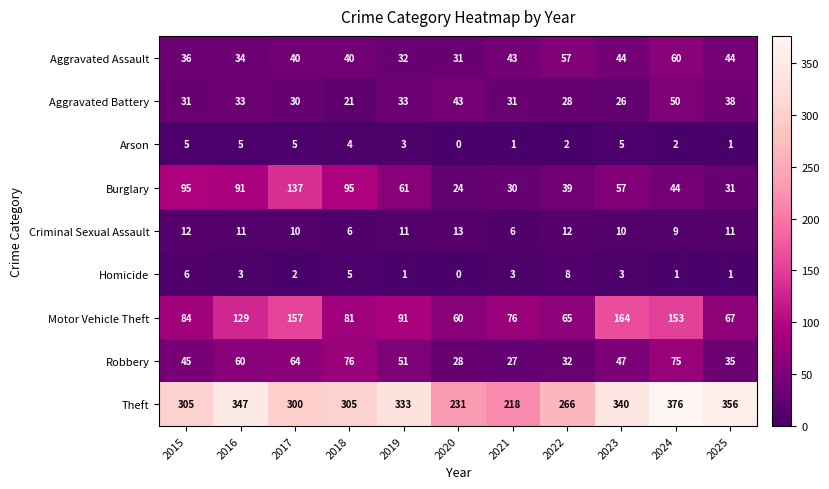

Which category has the highest value in the Criminal Sexual Assault series?

2020